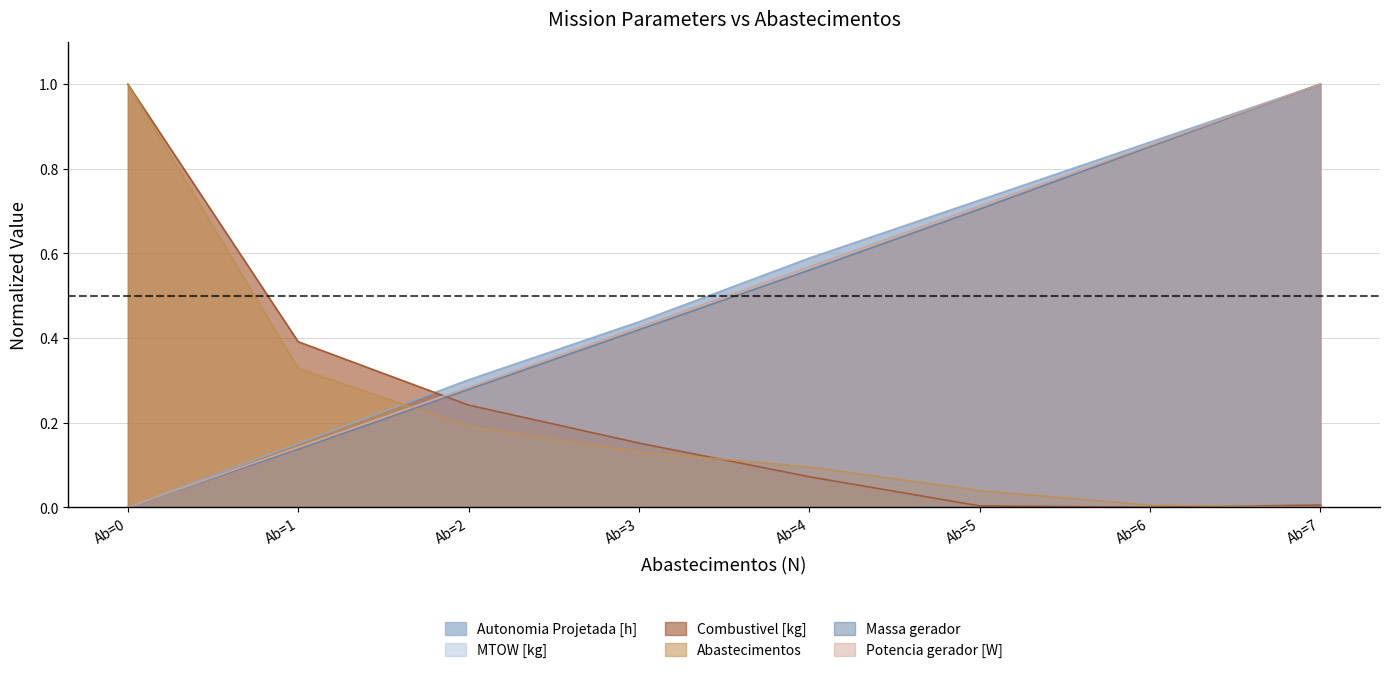

Which series has the largest range (max minus min)?

Autonomia Projetada [h]